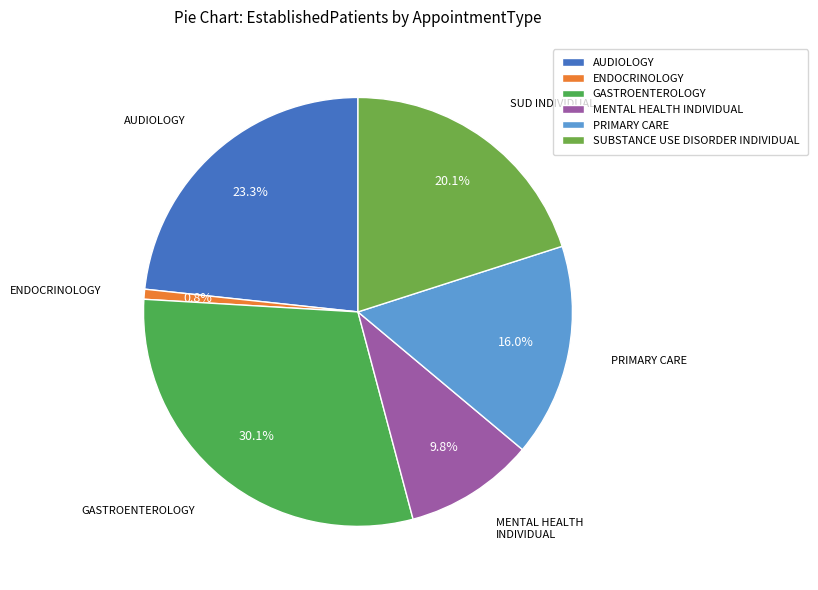

Which slice is the largest?

GASTROENTEROLOGY